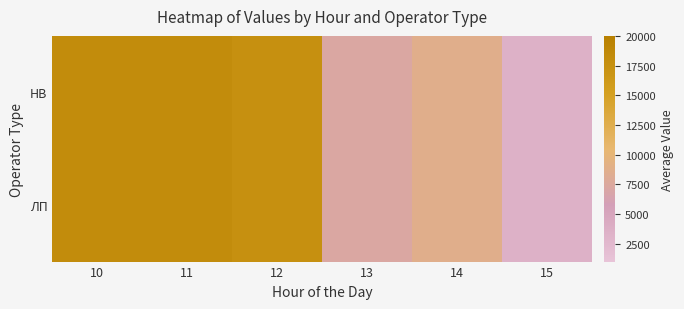

What is the total value across all series at 12?

35157.0